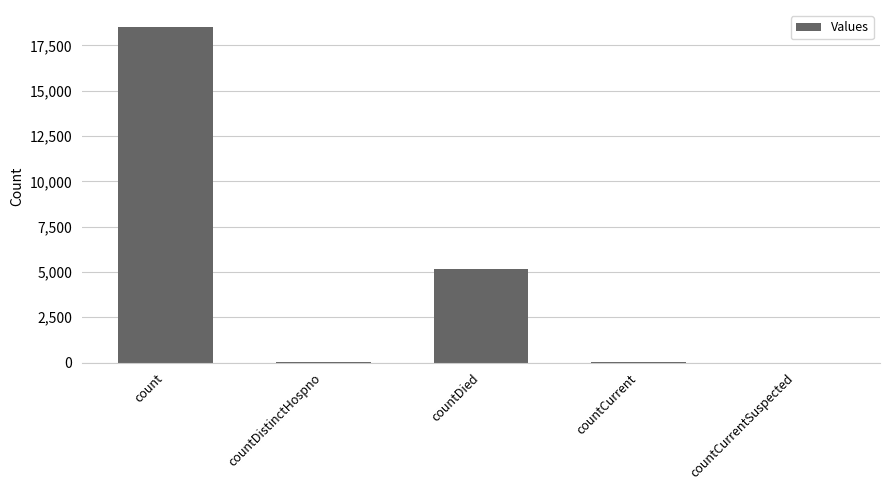

Which has a higher value, countCurrentSuspected or countDied?

countDied